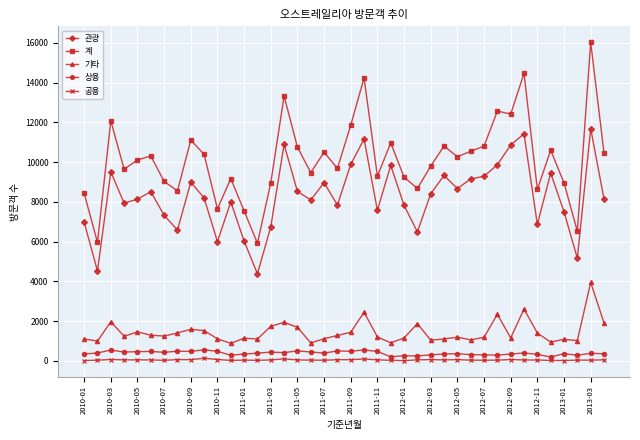

What is the value of the 공용 point at the 2nd from the left?

29